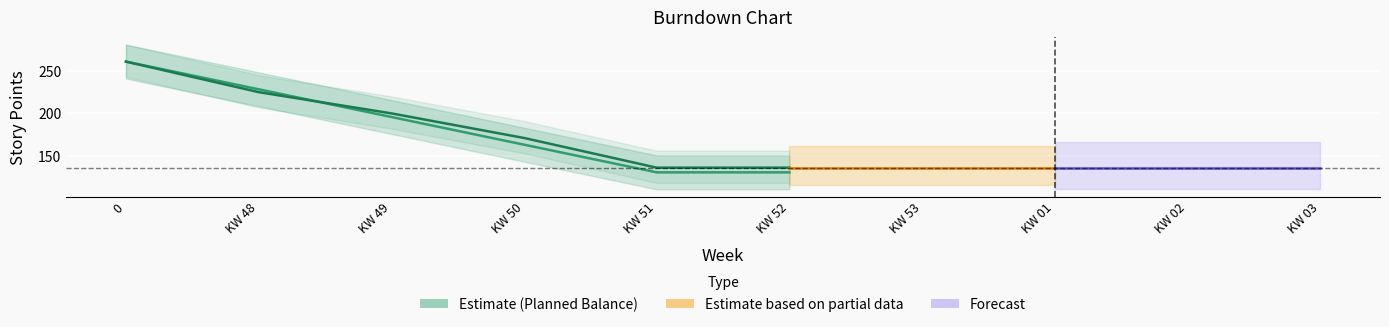

The value of Actual Balance at KW 03 is 136.0. True or false?

True